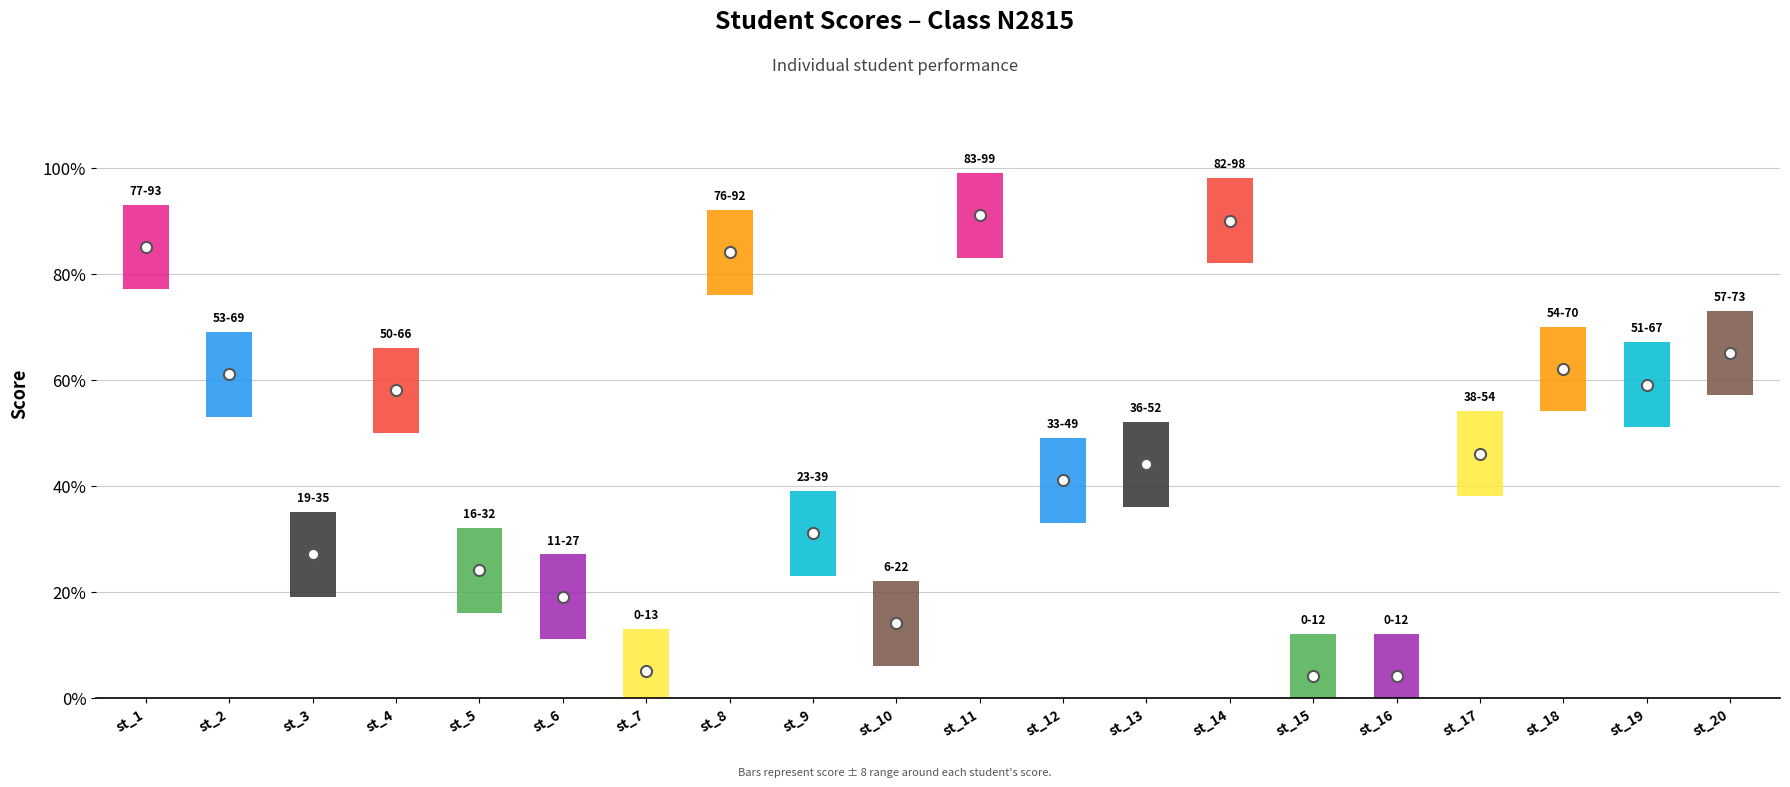

Which label corresponds to the largest value in the chart?

st_11